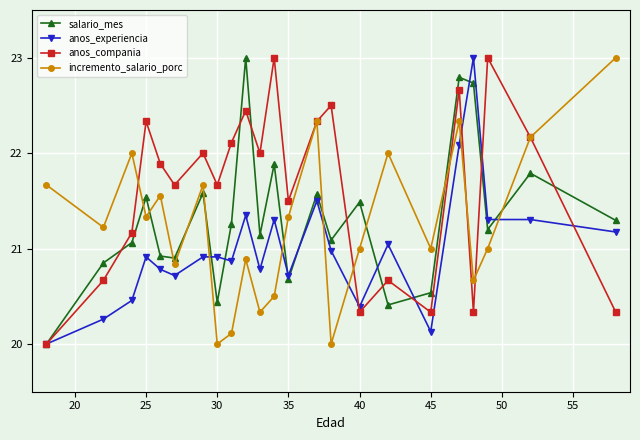

What is the lowest value of the anos_experiencia series?

20.0